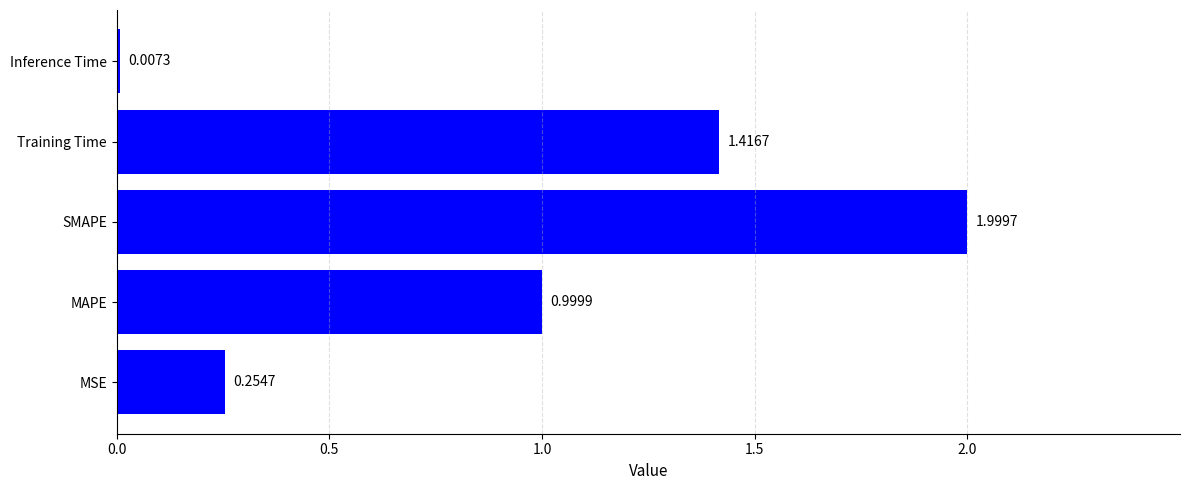

Count the number of data series in this chart.

1